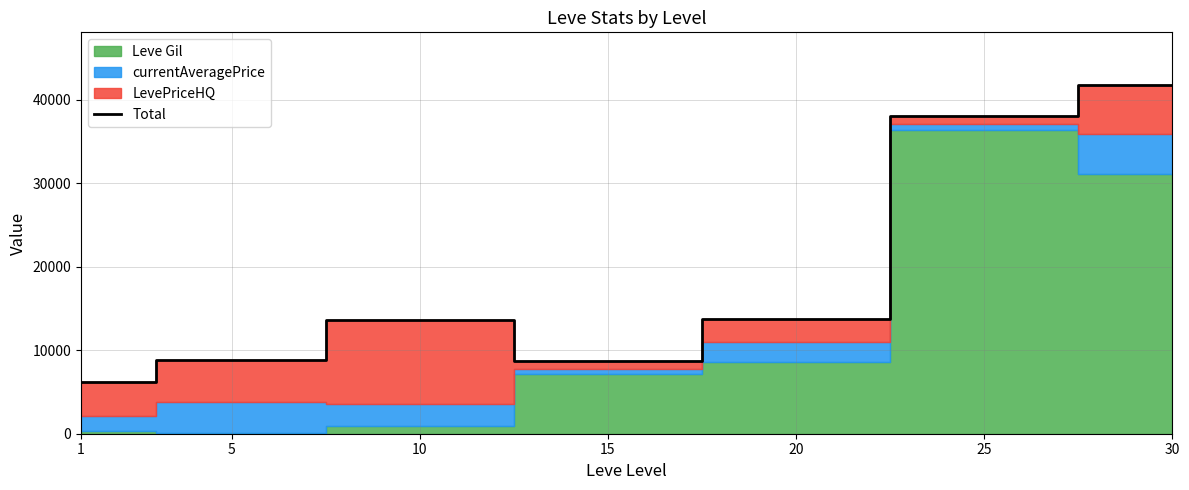

What is the difference between the values at 20 and 30?

28118